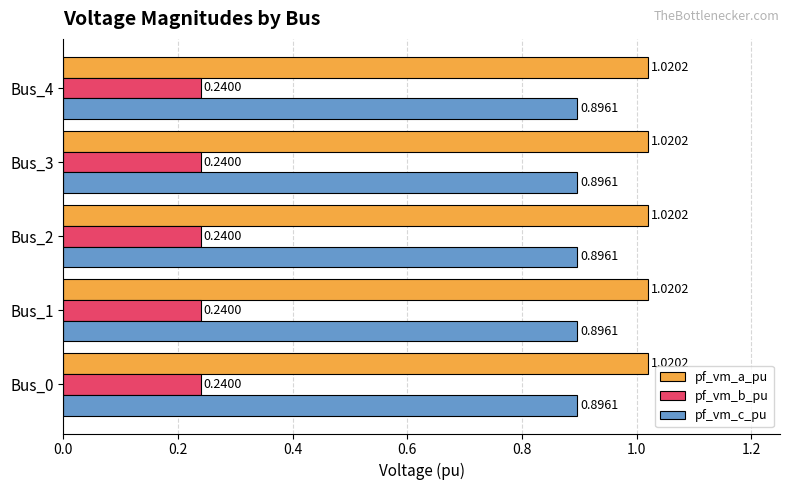

What is the spread (max minus min) of values at Bus_4?

0.8